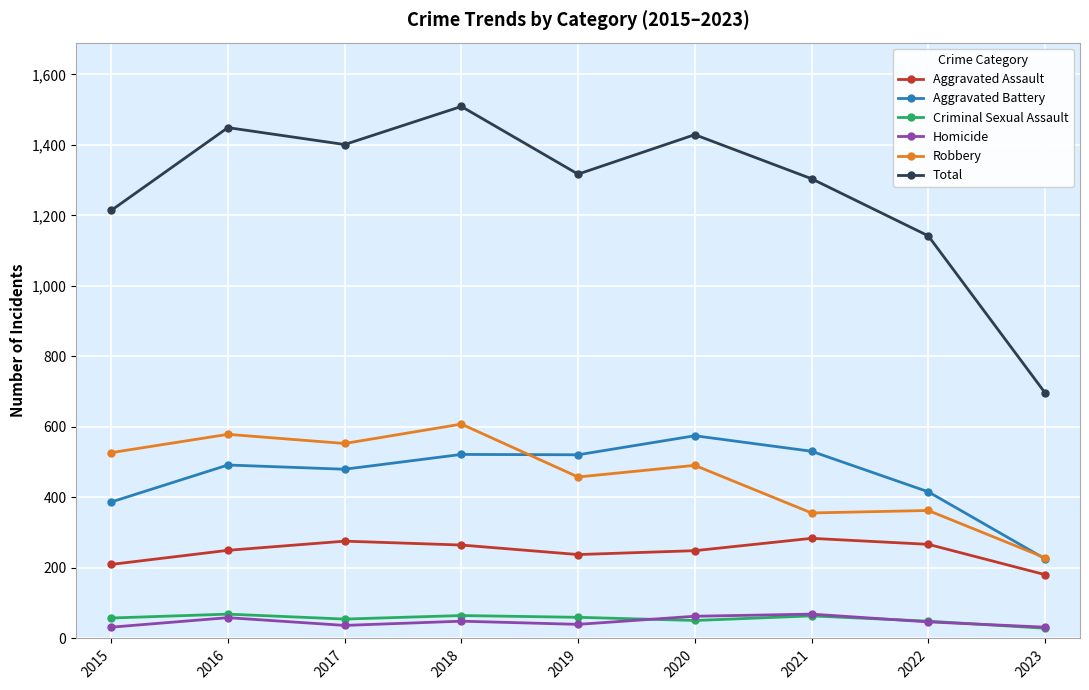

What is the difference between the highest and lowest values at 2016?

1390